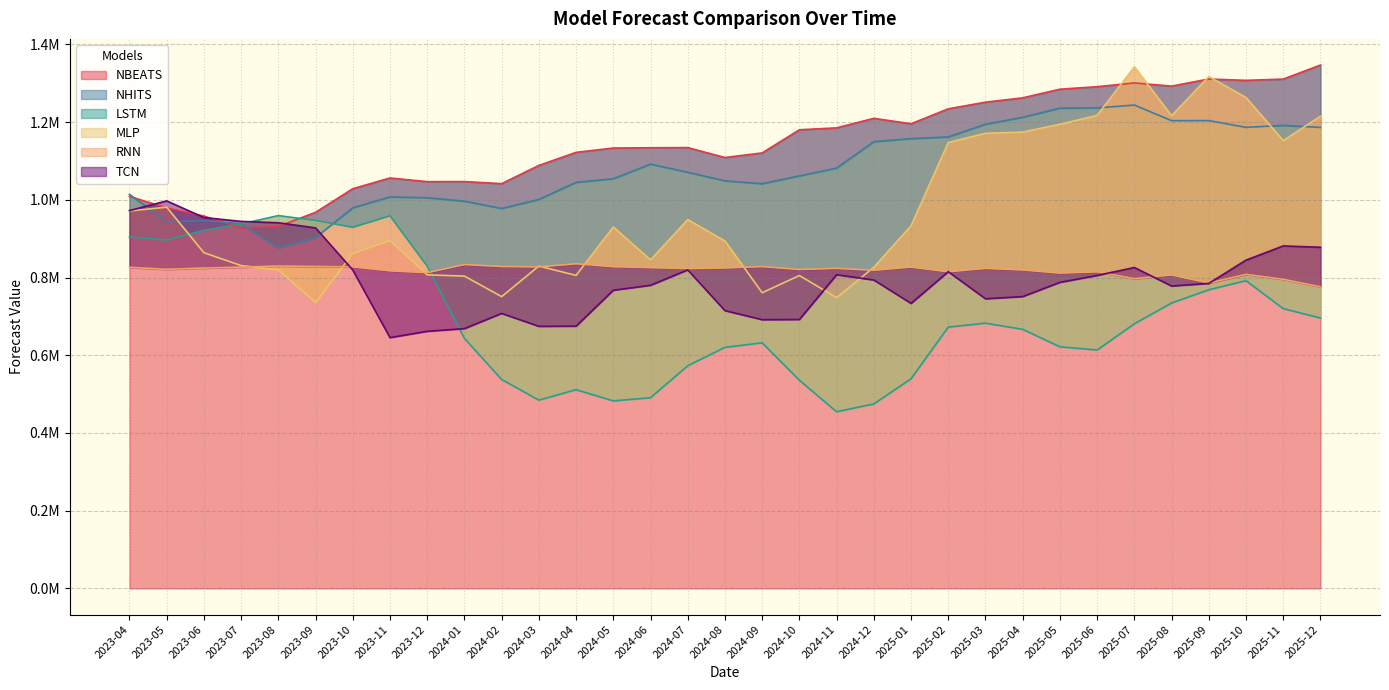

The value of MLP at 2024-01 is 322528.8. True or false?

False